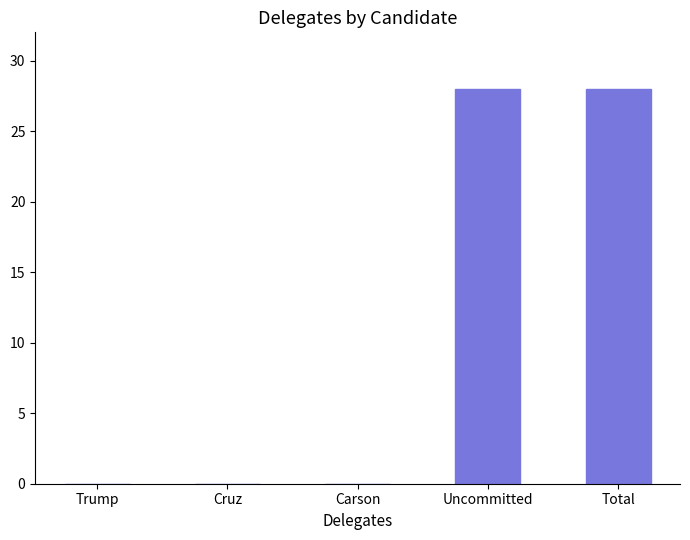

What is the greatest value displayed?

28